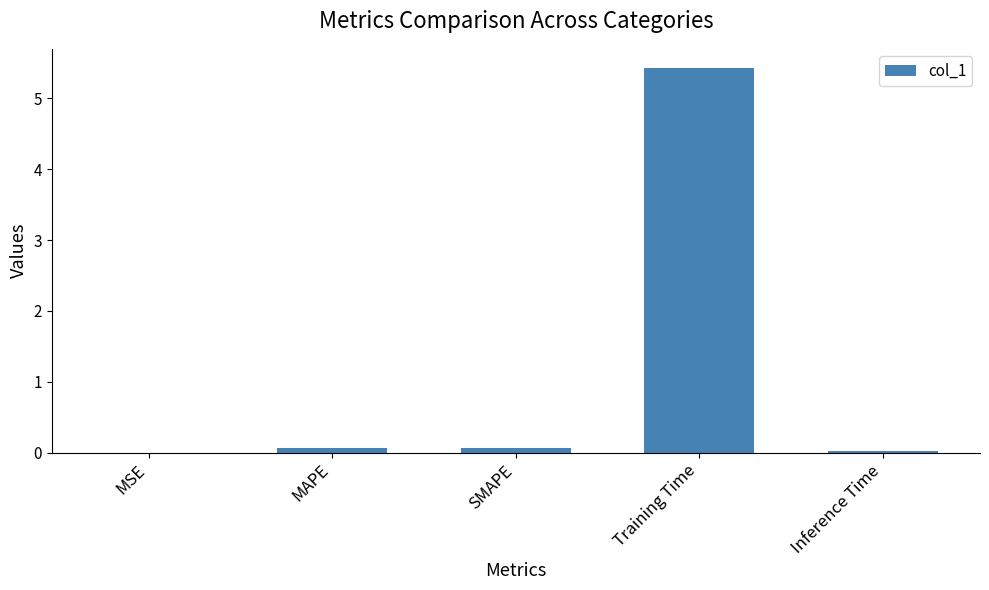

Which has a higher value, SMAPE or Training Time?

Training Time